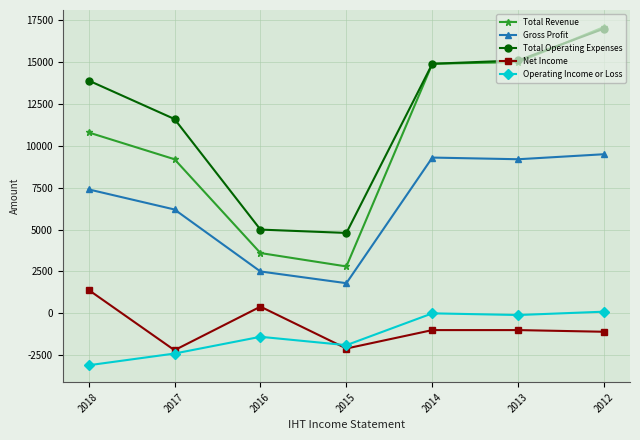

Which series has the largest range (max minus min)?

Total Revenue